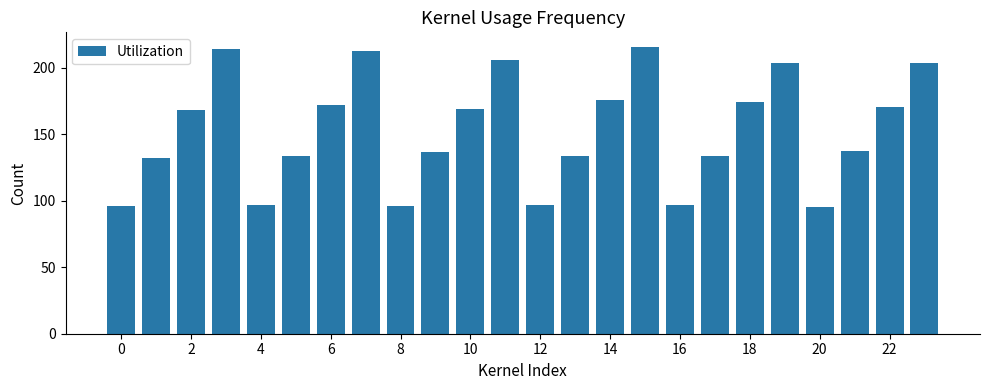

What is the greatest value displayed?

215.7